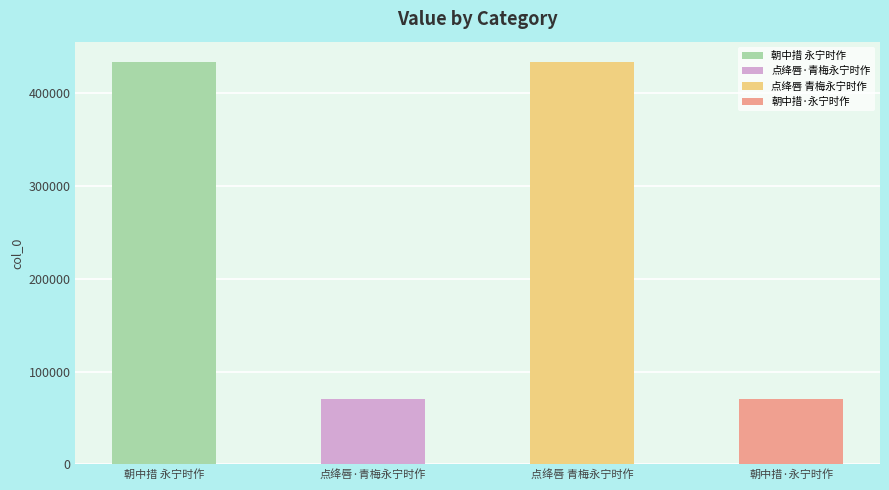

What is the difference between the maximum and minimum values?

363759